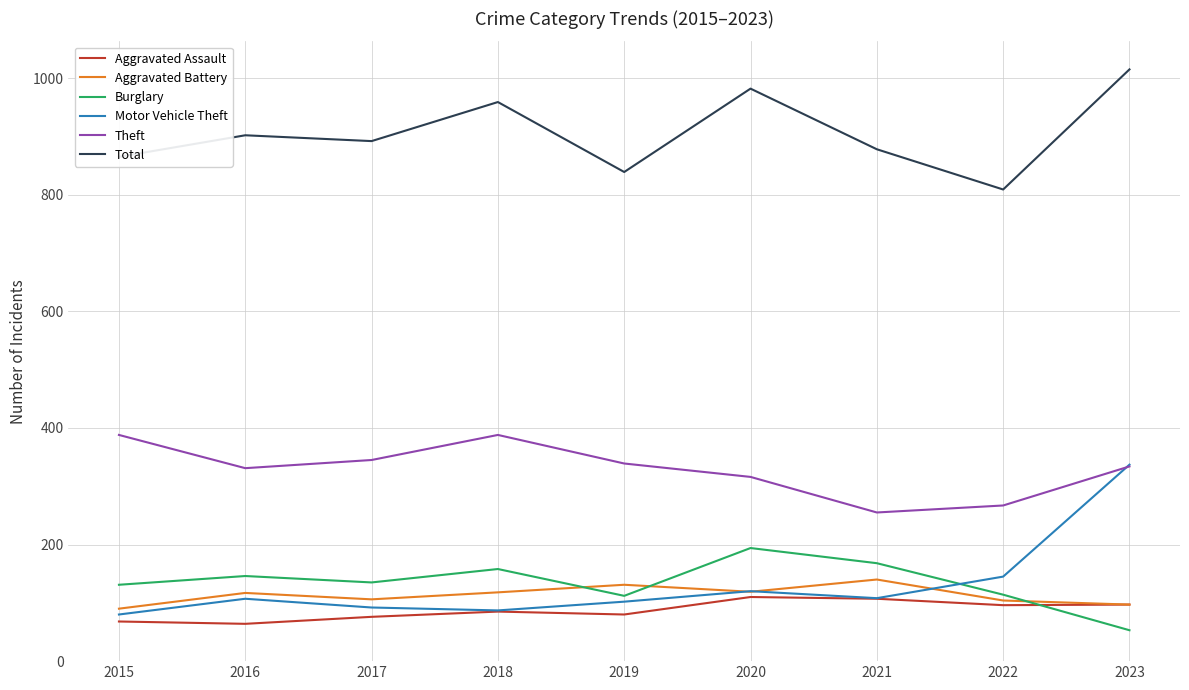

Which series has the widest spread of values?

Motor Vehicle Theft